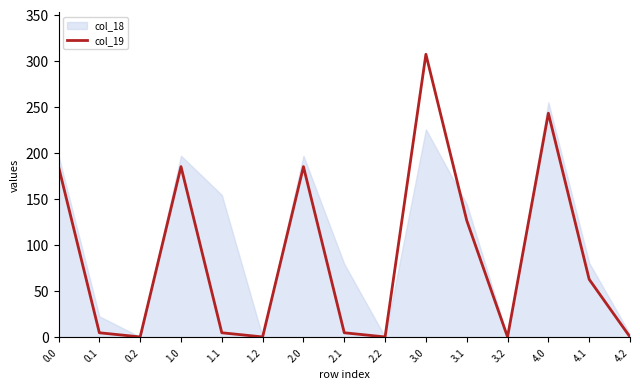

What is the label of the 2nd point from the right?

4.1